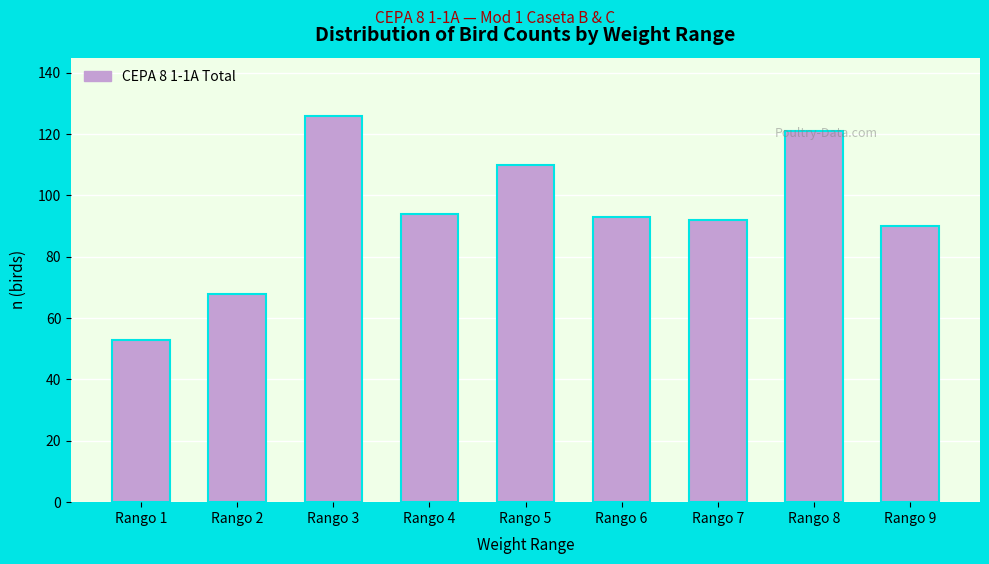

Reading left to right, transcribe all the data shown in this chart.

Rango 1=53	Rango 2=68	Rango 3=126	Rango 4=94	Rango 5=110	Rango 6=93	Rango 7=92	Rango 8=121	Rango 9=90